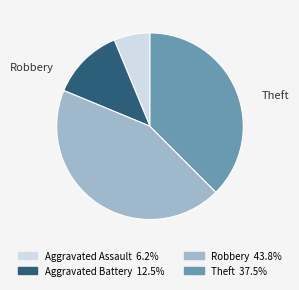

Is there a majority slice in this chart?

No